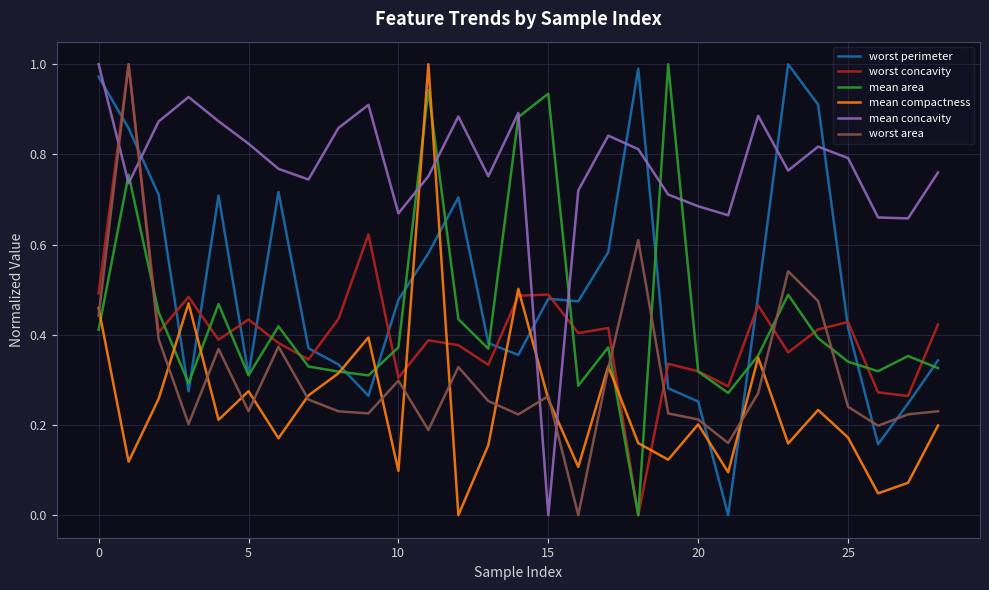

Which series has the largest total across all categories?

mean concavity